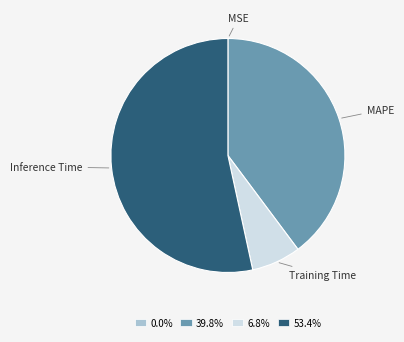

Combined, do 39.8% and 6.8% account for over 50%?

No